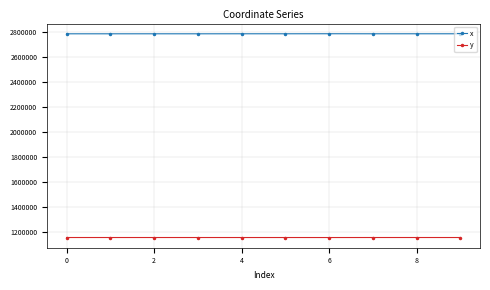

What is the sum of all y values?

11592223.6